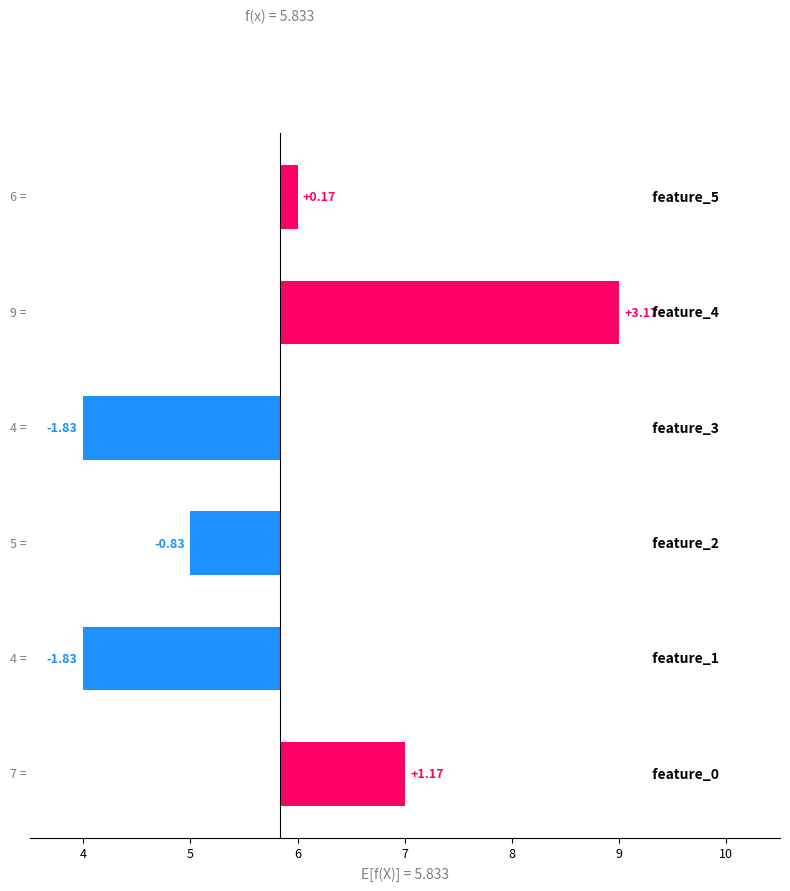

Reading left to right, what are all the values shown in this chart?

3=1.2	4=-1.8	5=-0.8	6=-1.8	7=3.2	8=0.2